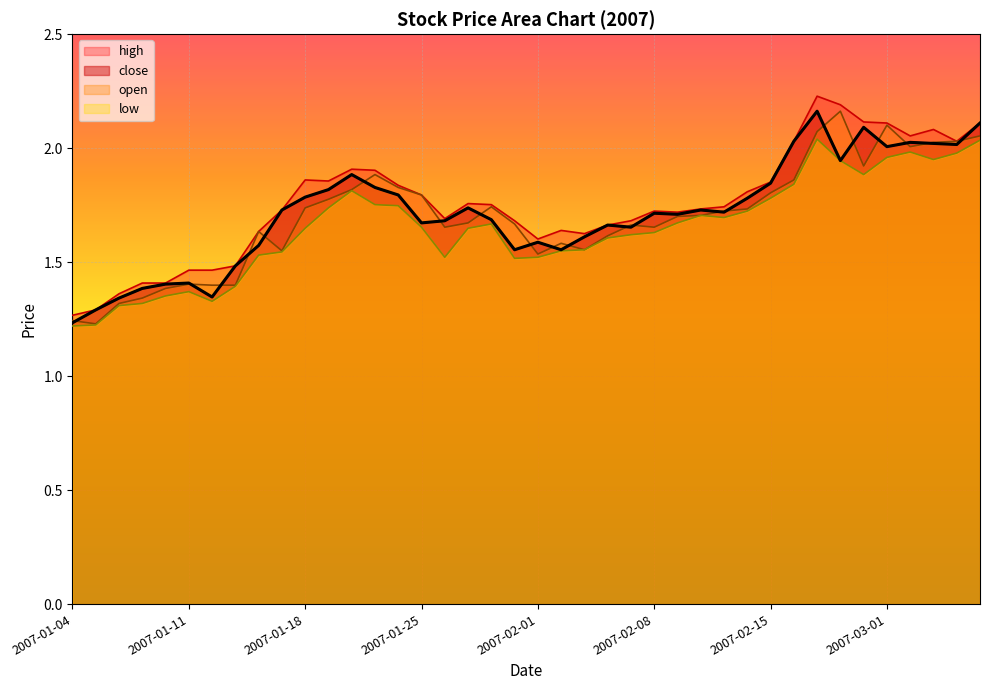

At which label is high closest to 1?

2007-01-04